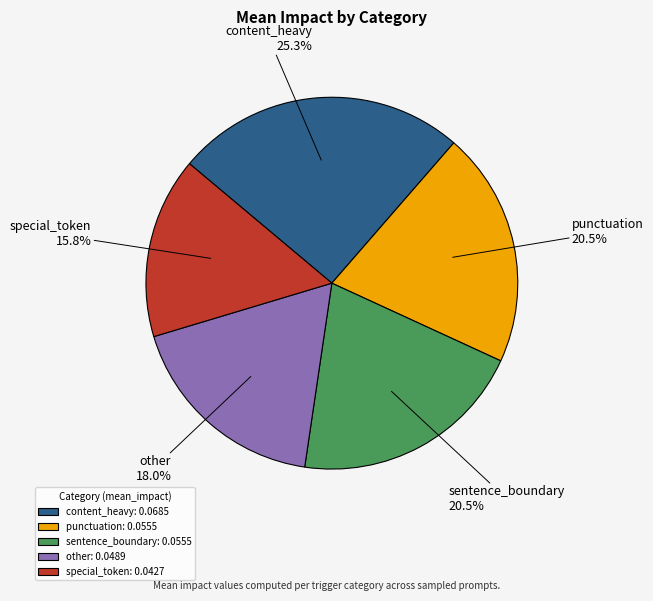

Which slice is the smallest?

special_token